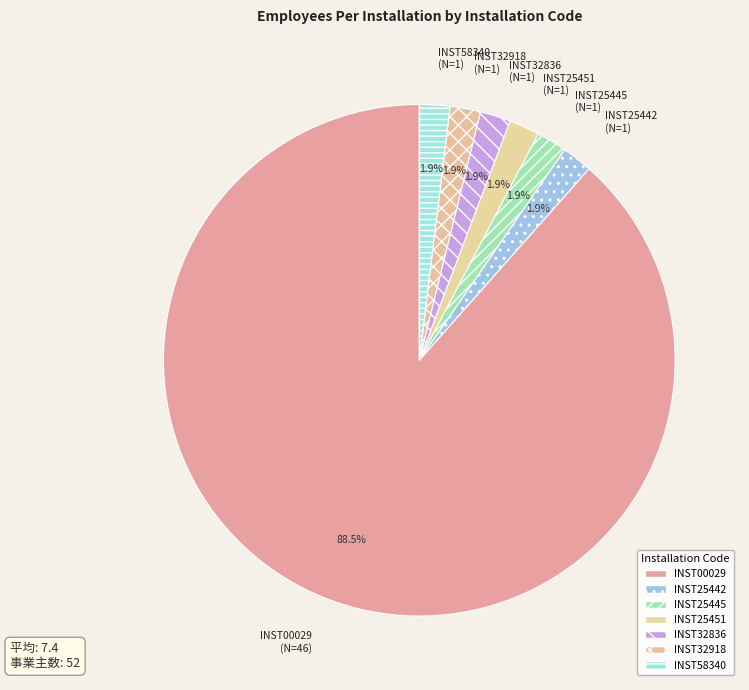

Combined, do INST25442 (N=1) and INST32918 (N=1) account for over 50%?

No